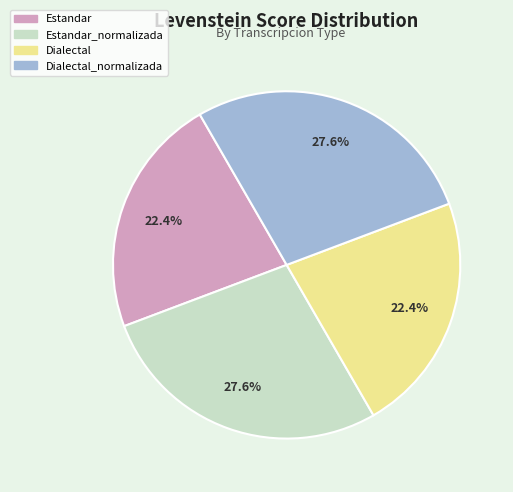

To the nearest percent, what is the difference between the largest and smallest slice percentages?

5%